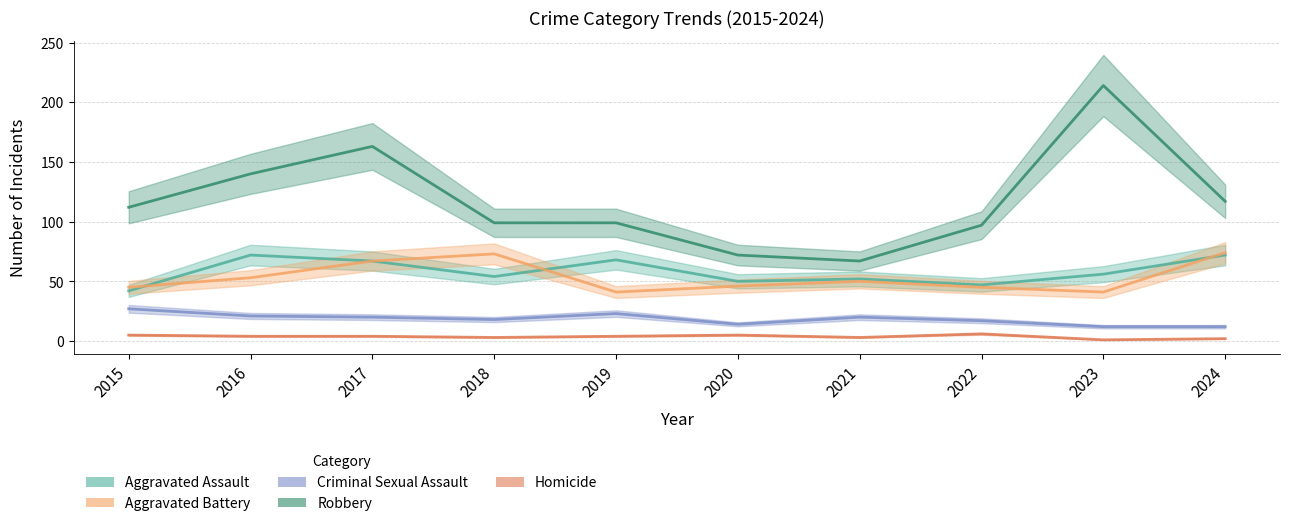

Where is the first local maximum for Aggravated Assault?

2016